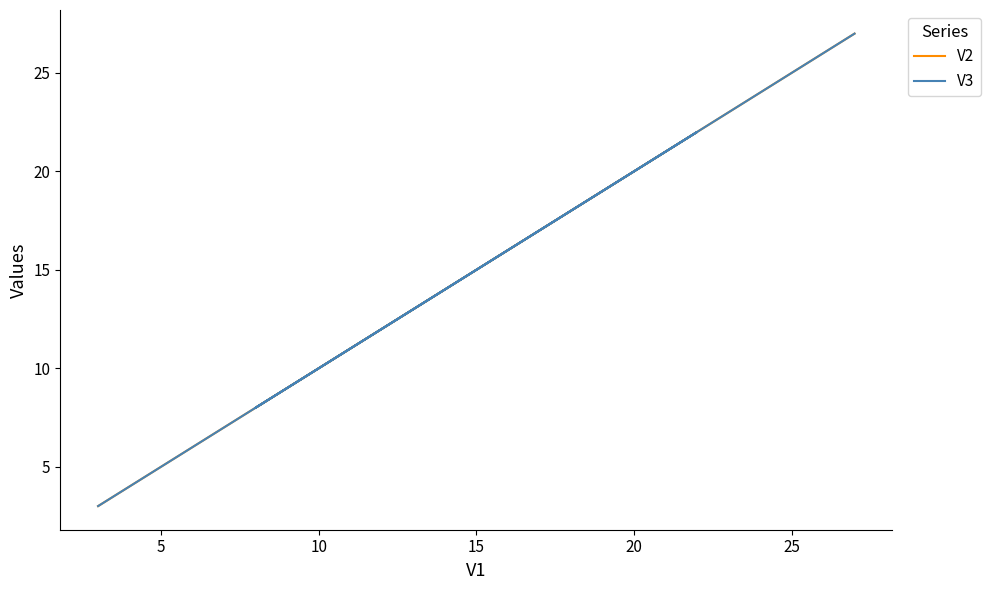

How many values in the V3 series are below 17?

10